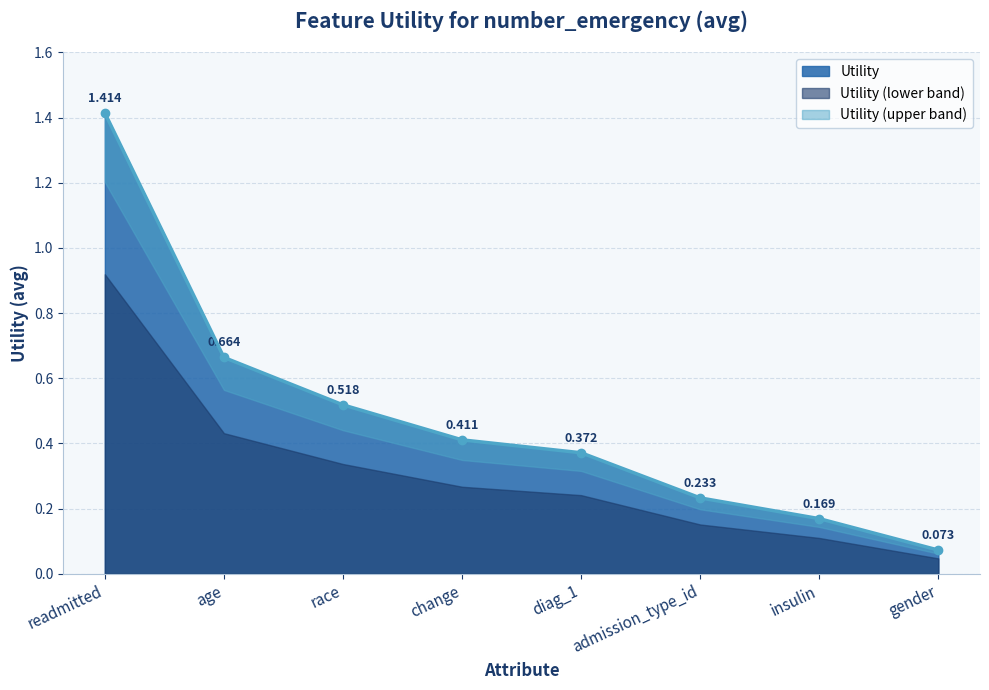

List the labels in order of value, smallest first.

gender, insulin, admission_type_id, diag_1, change, race, age, readmitted